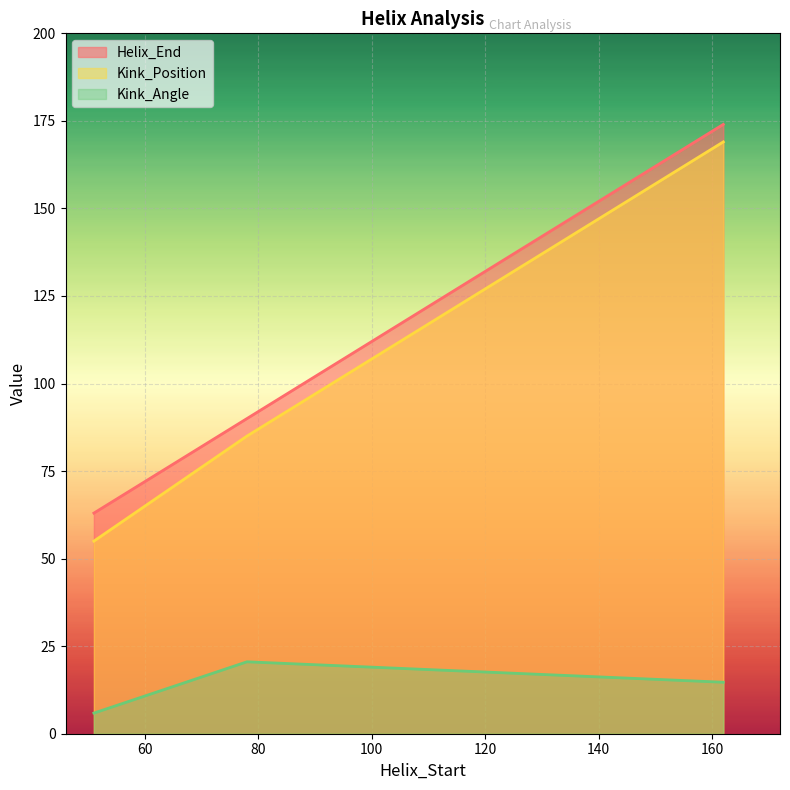

What is the lowest value of the Helix_End series?

63.0